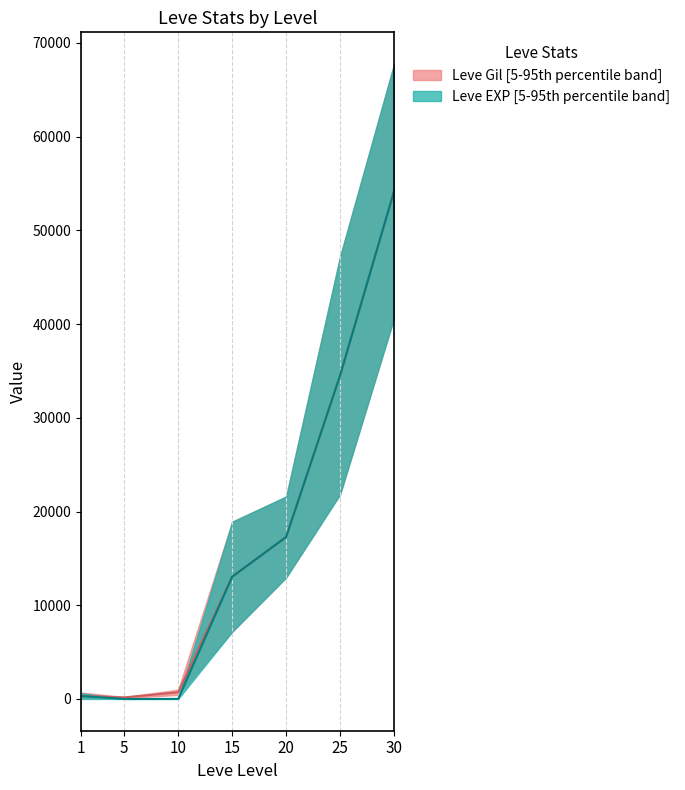

What is the difference between the maximum and minimum values in the Leve Gil median series?

54010